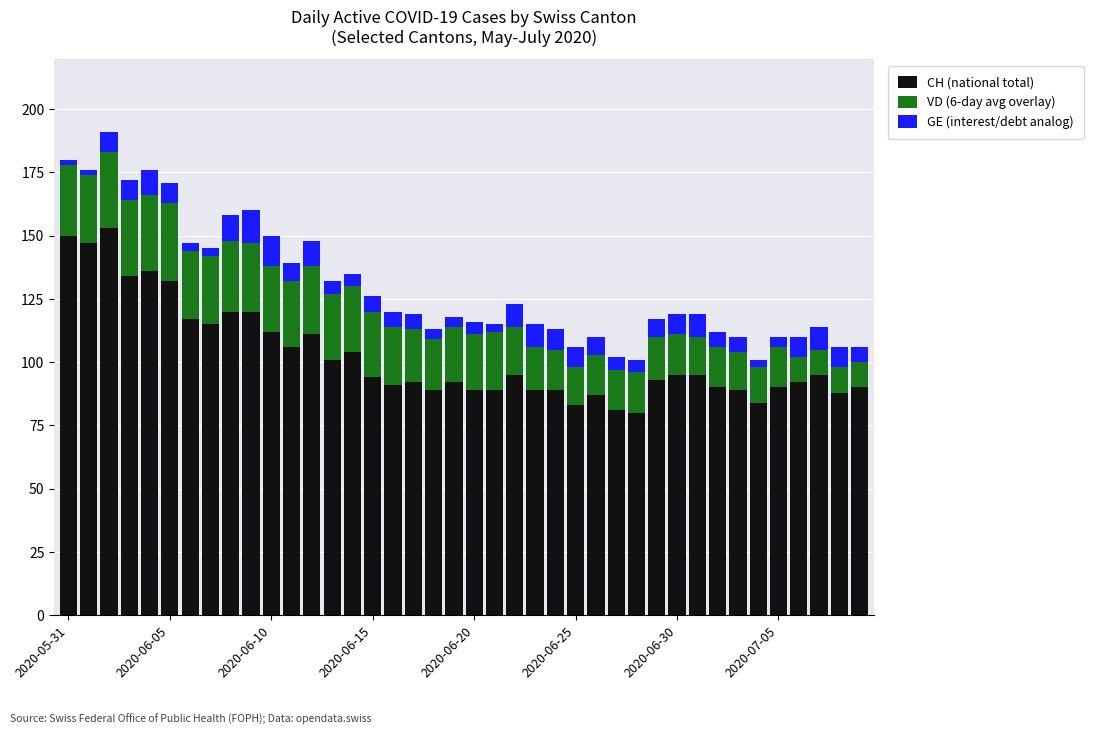

What is the maximum value for CH (national total)?

153